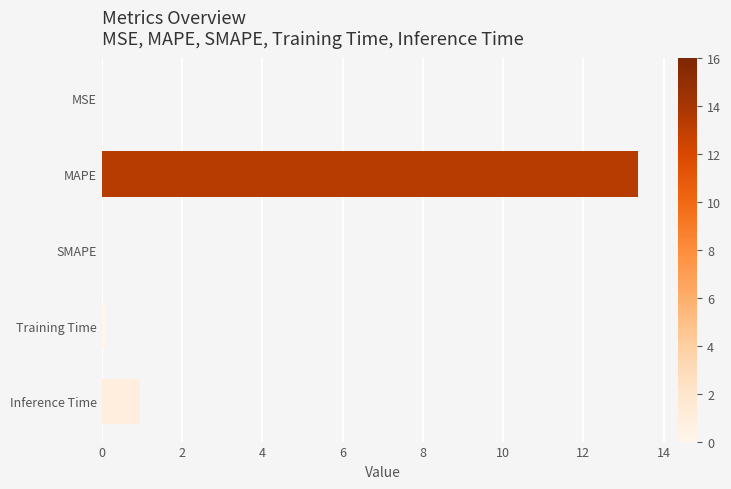

Is it true that the value at SMAPE is 0.0?

True